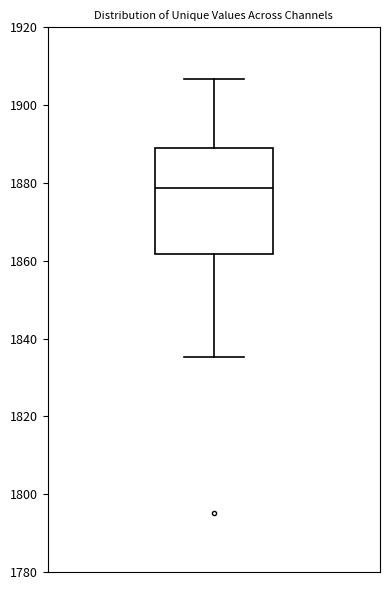

Where is the upper edge of the box on the y-axis? The values are not printed on the chart, so give them approximately, as read against the axis.

1890